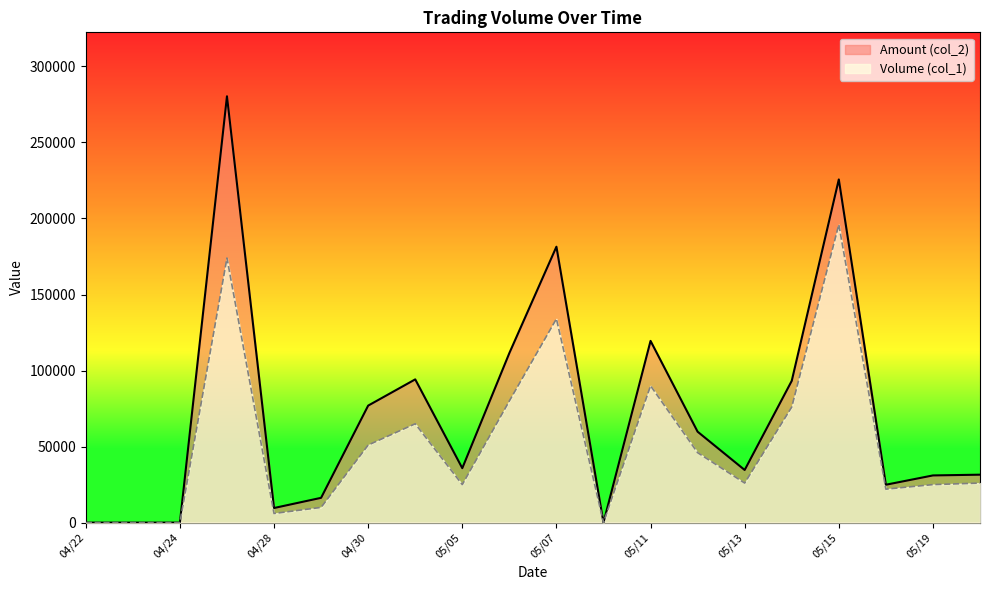

True or false: Amount (col_2) and Volume (col_1) intersect in this chart.

False